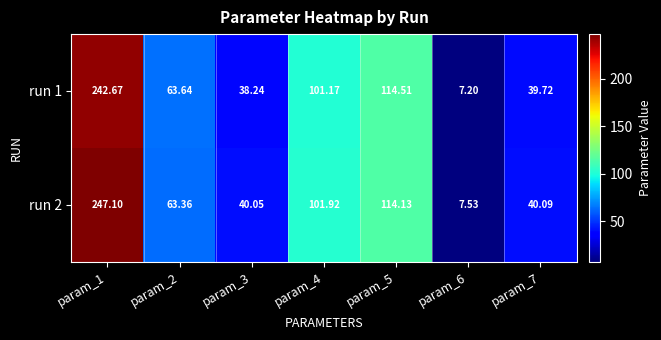

Is the value of run 1 at param_5 greater than the value of run 2 at param_5?

Yes